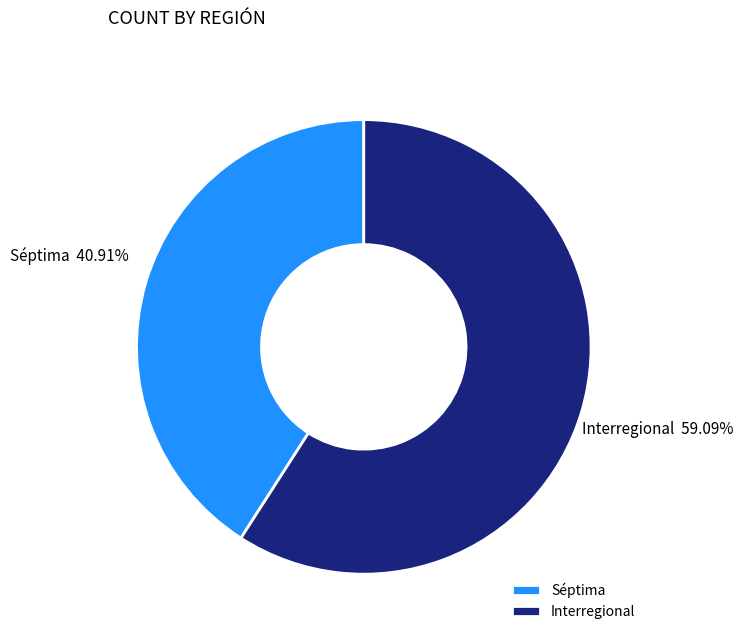

What is the ratio of the value at Interregional to the value at Séptima?

1.4